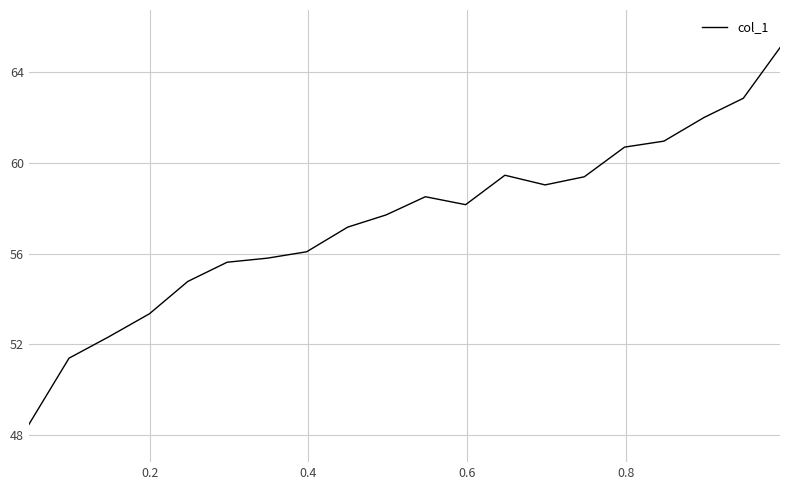

What is the maximum value shown in the chart?

65.1